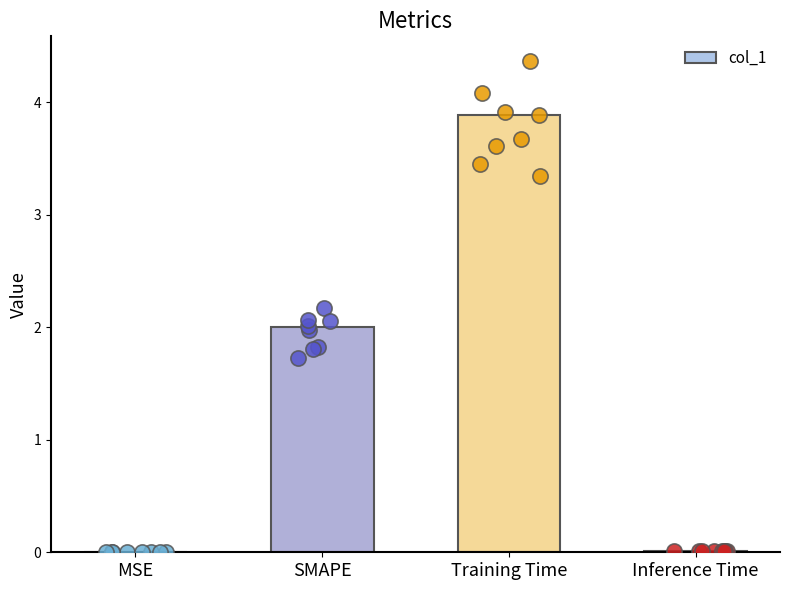

Which has a higher value, Inference Time or MSE?

Inference Time